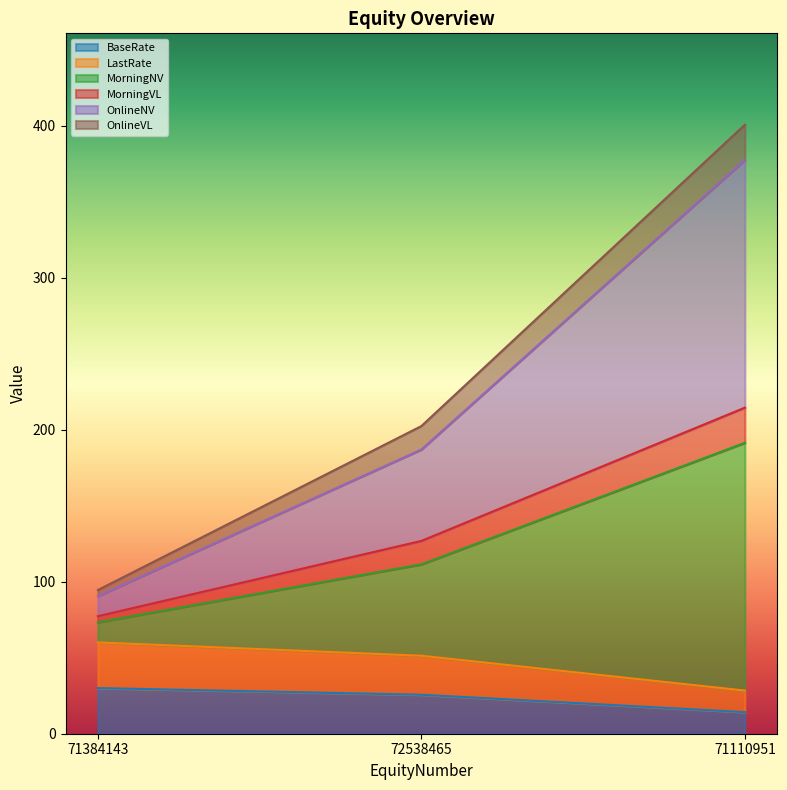

What is the approximate value of LastRate at 71110951?

28.4